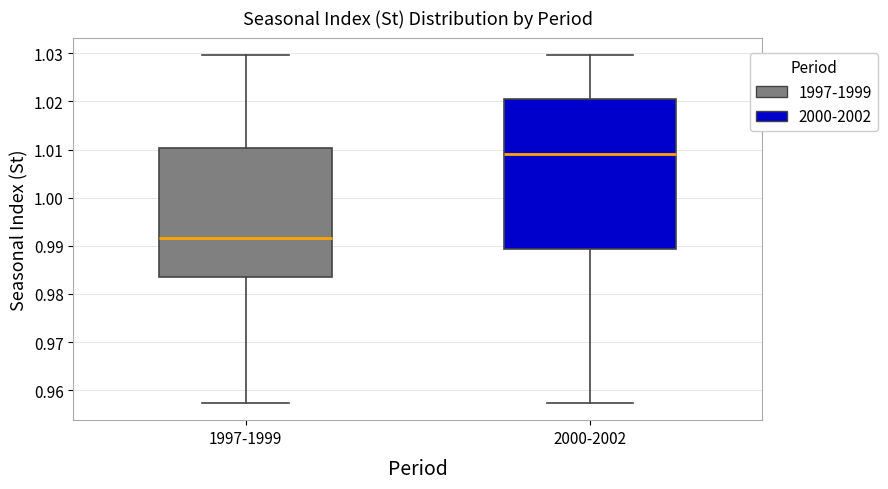

Which box has the highest median line?

2000-2002